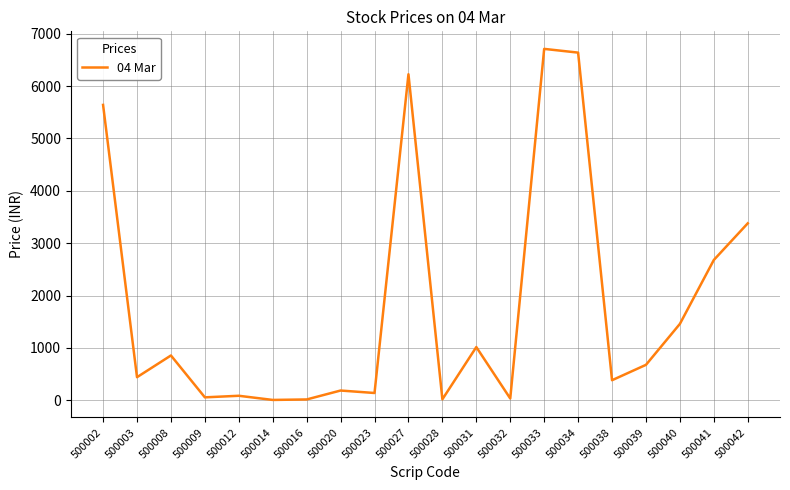

Does the chart display data point markers on the line(s)?

No